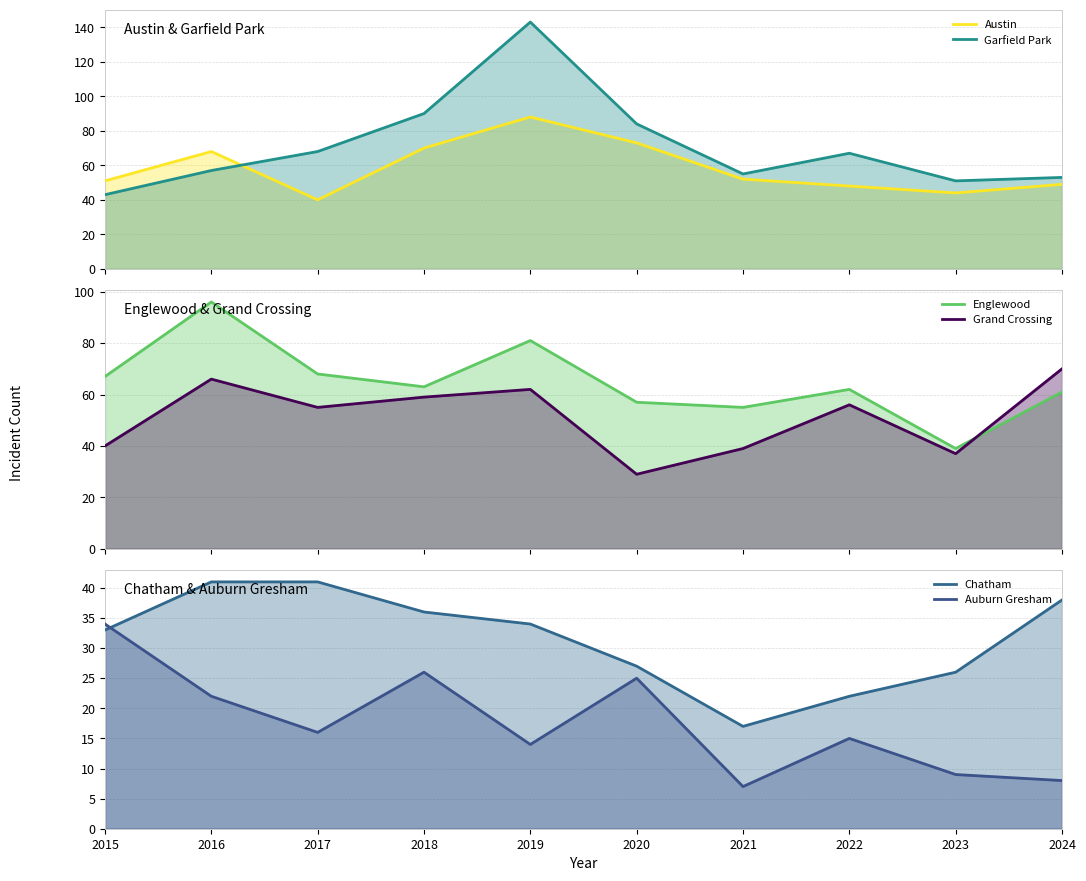

Read the Grand Crossing value at 2021, to the nearest 5.

40